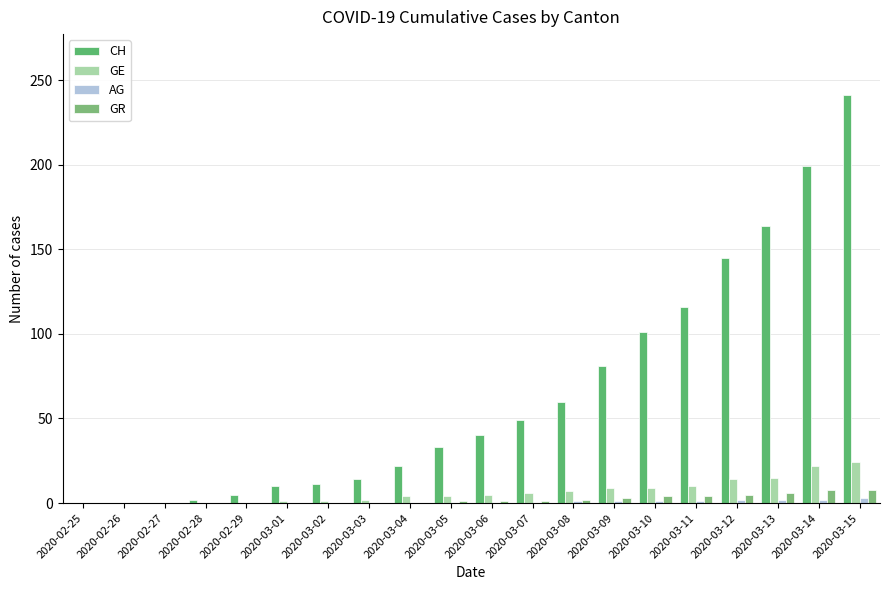

What is the difference between the second highest and minimum values in the GE series?

22